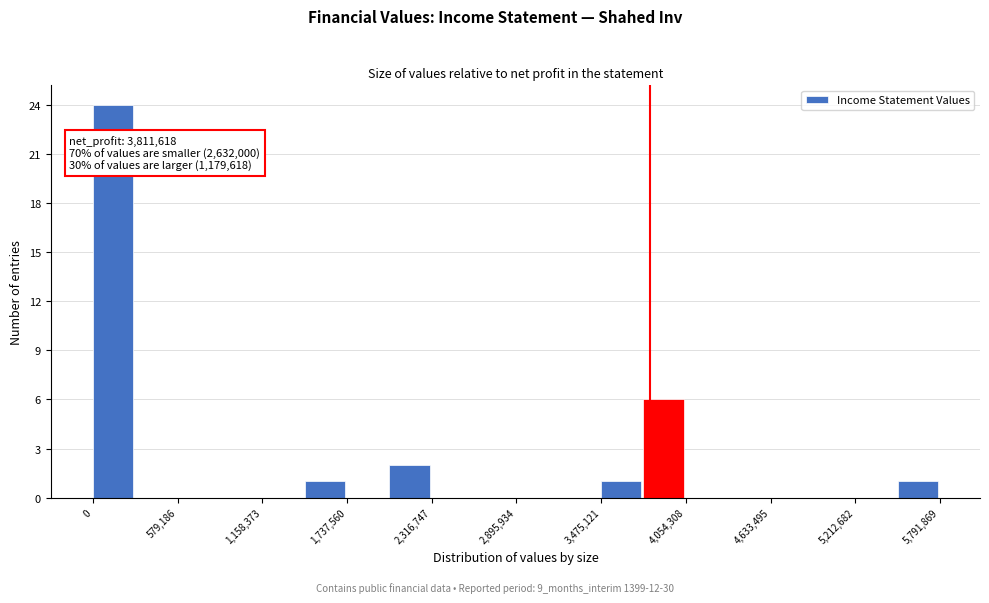

Read against the x-axis, roughly where is the centre of the tallest bar?

100000